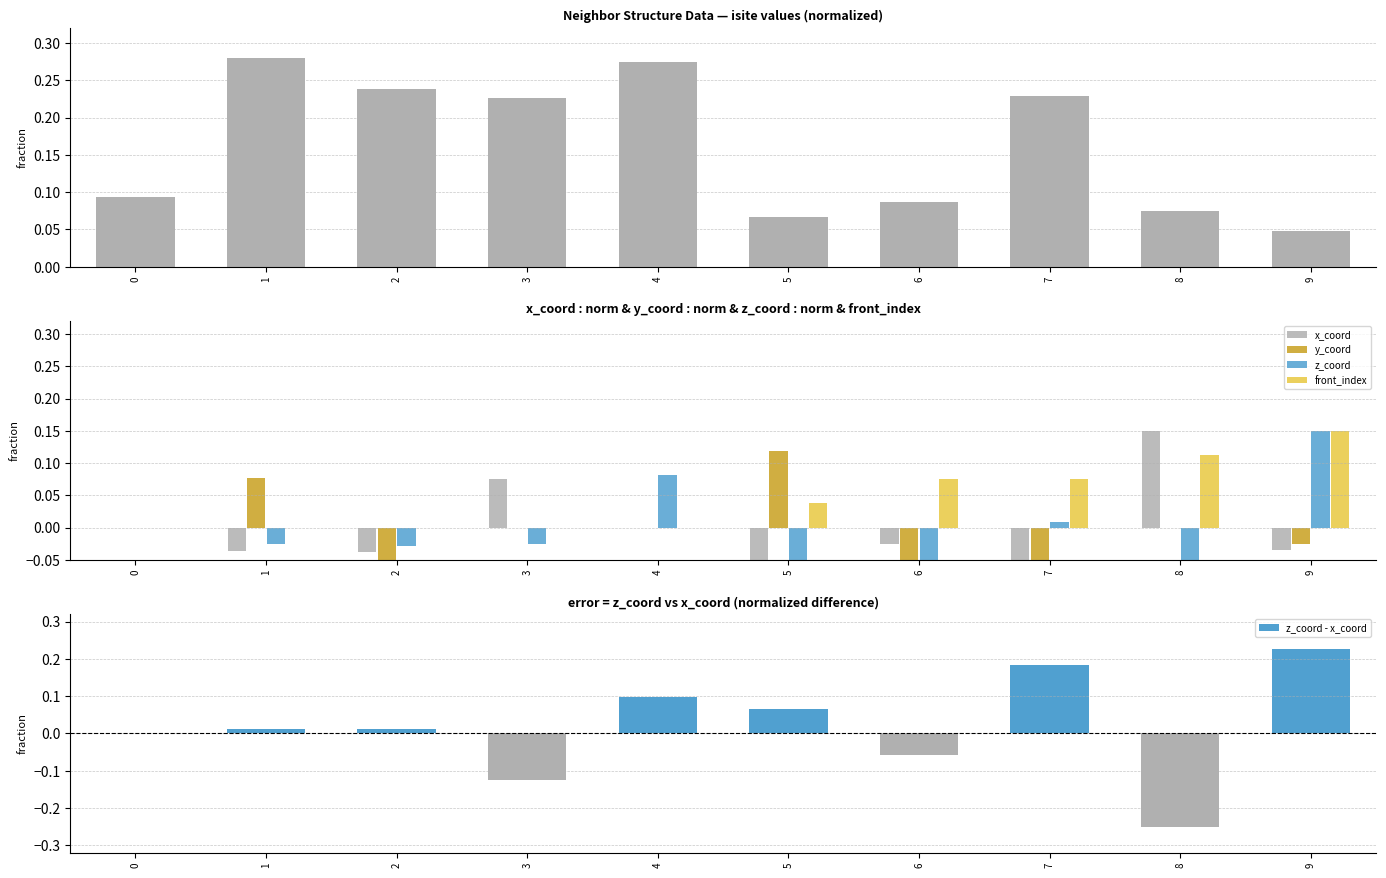

Which has a higher value, 1 or 2?

1